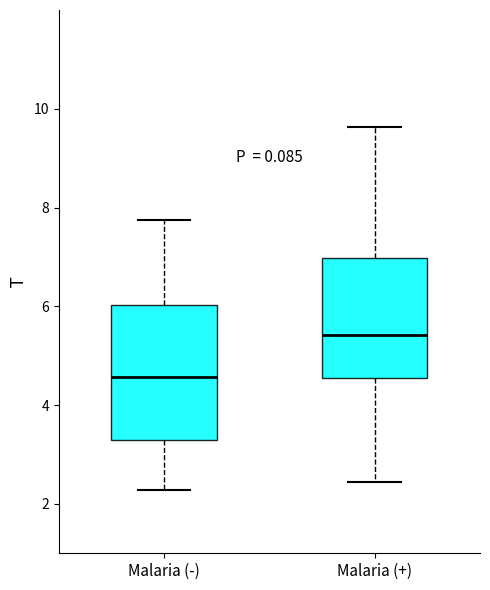

Where is the lower edge of the box for Malaria (-) on the y-axis? The values are not printed on the chart, so give them approximately, as read against the axis.

3.4